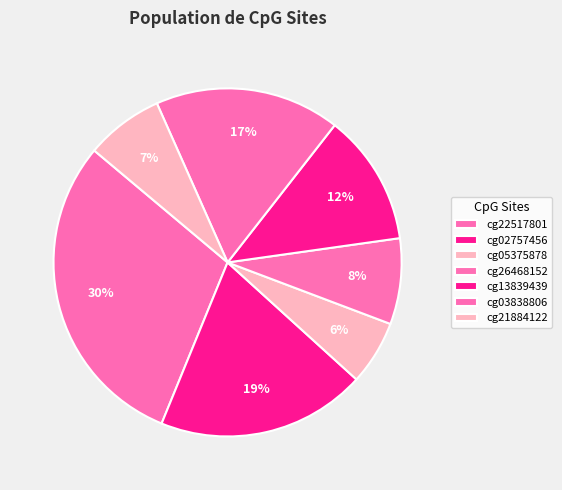

How many slices are in this pie chart?

7